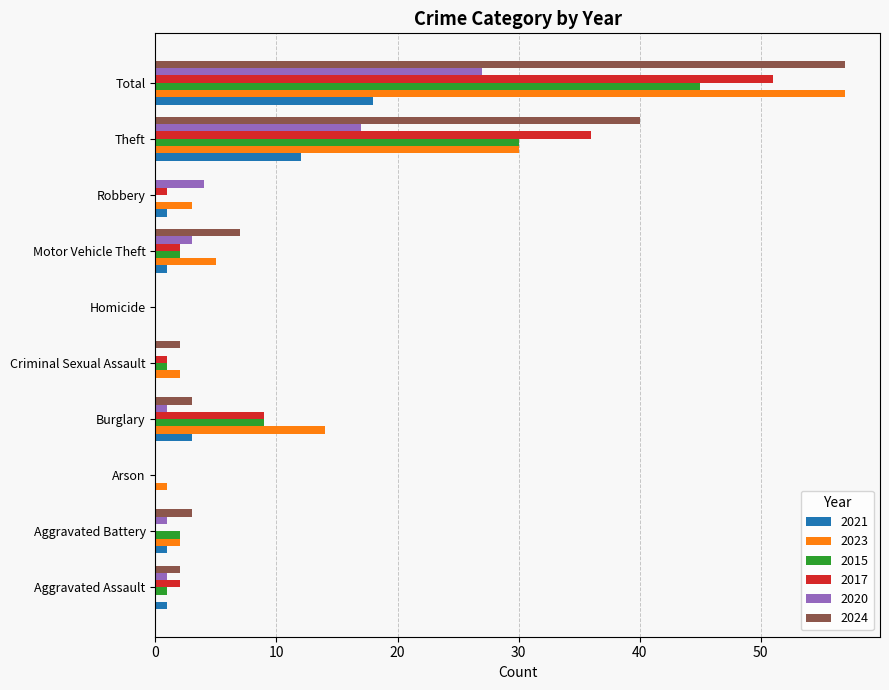

What is the sum of all 2017 values?

102